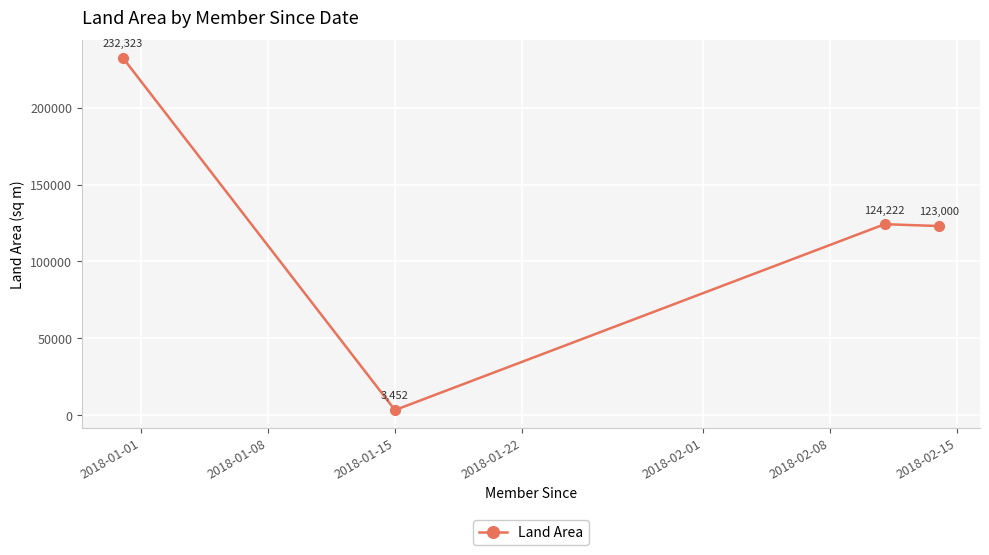

What is the value of the 1st point from the left?

232323